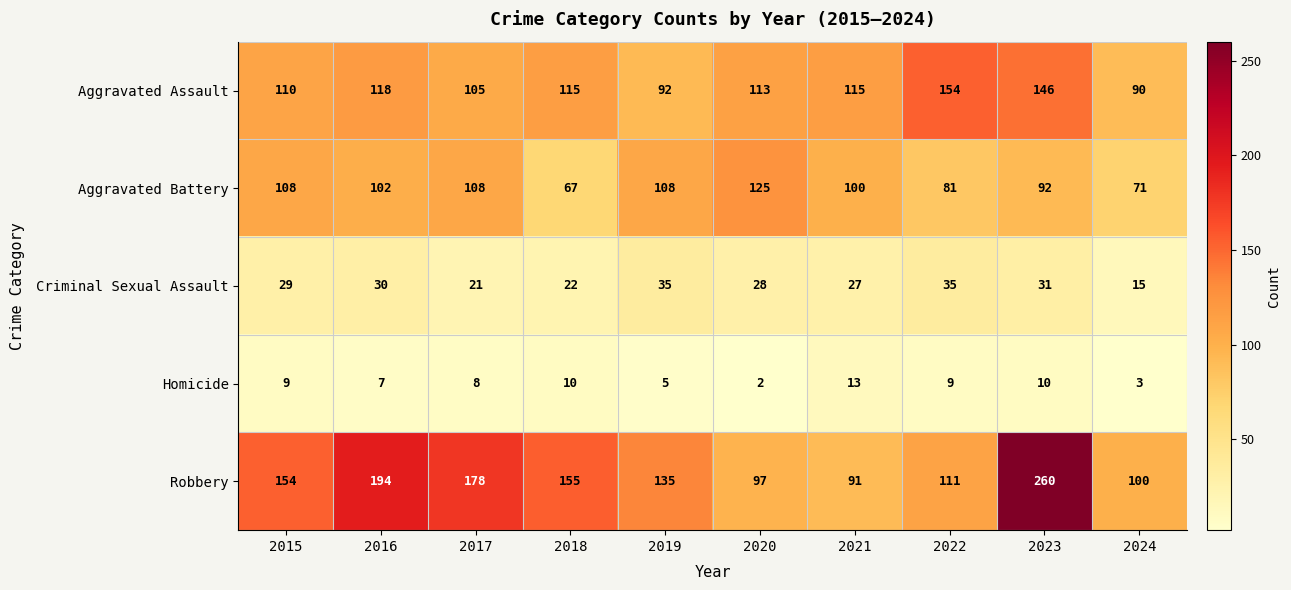

At which category does the chart reach its peak across all series?

2023